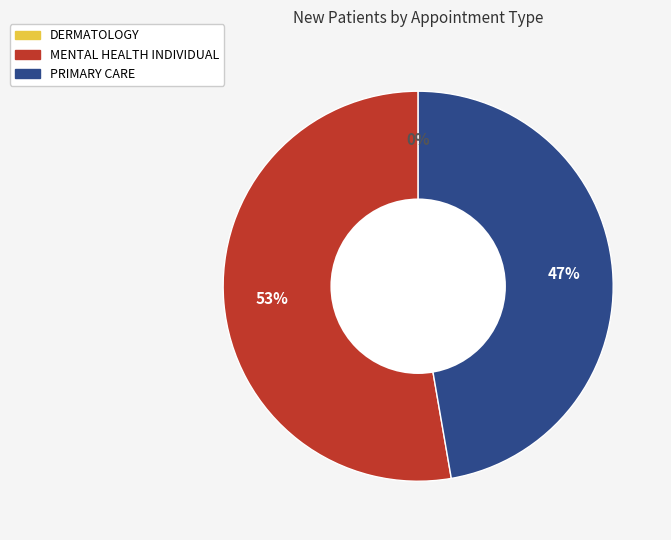

How much of the chart is everything except MENTAL HEALTH INDIVIDUAL?

47.3%